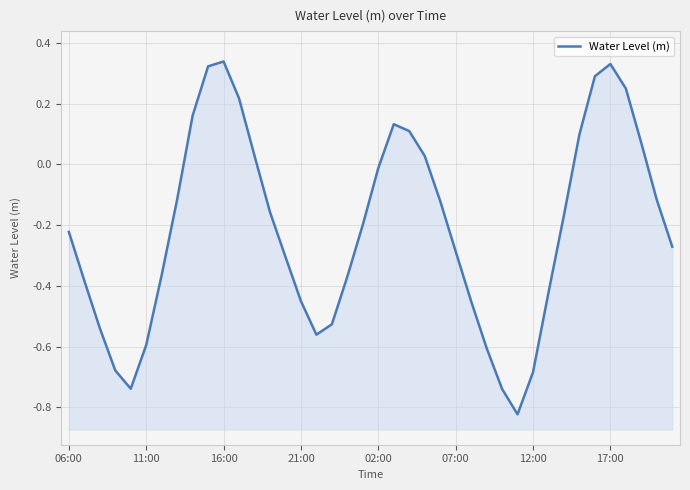

How many lines are shown in the chart?

1